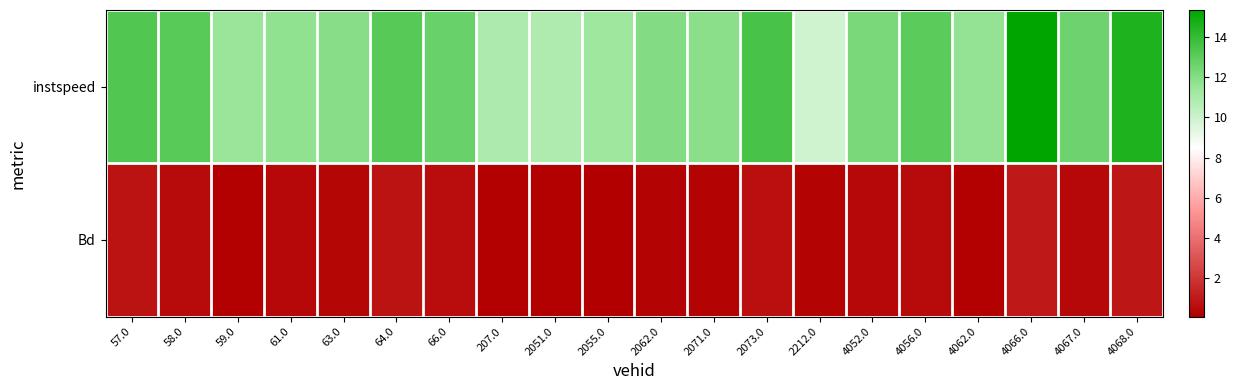

Rank the series at 2062.0 from lowest to highest value.

Bd, instspeed